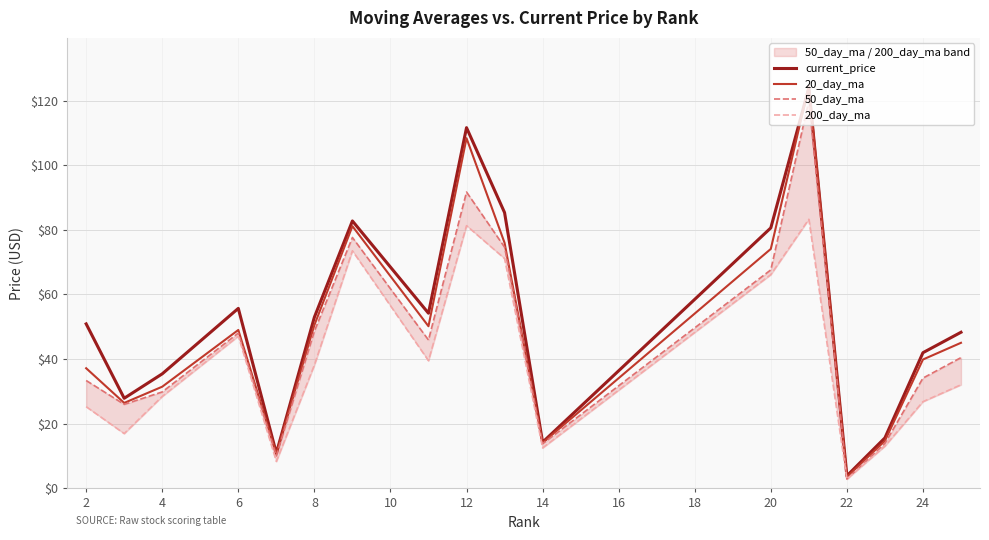

What is the sum of all 20_day_ma values?

836.9